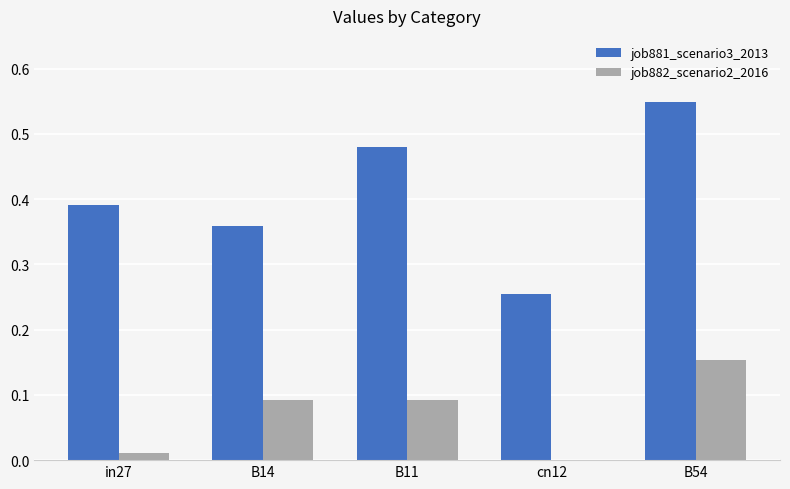

Which series changed the most between cn12 and B54?

job881_scenario3_2013